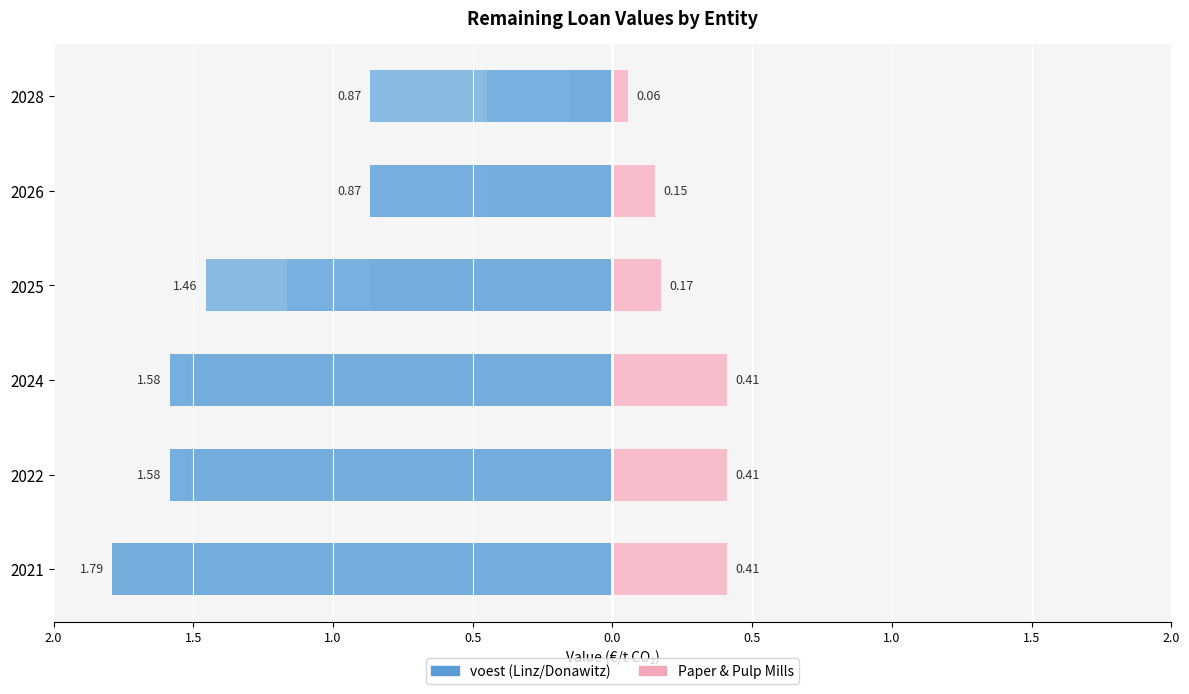

How many data points does each series have?

6